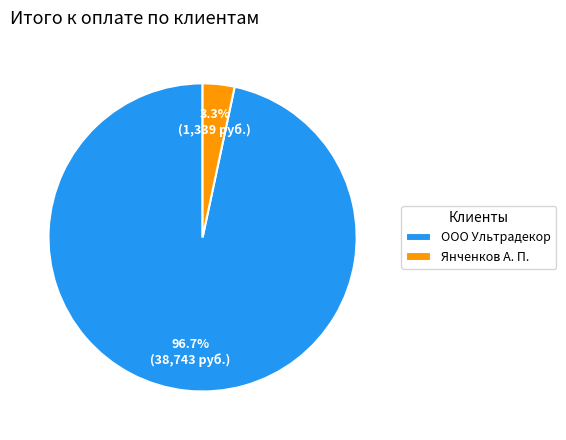

Is there any slice that represents more than half of the pie?

Yes